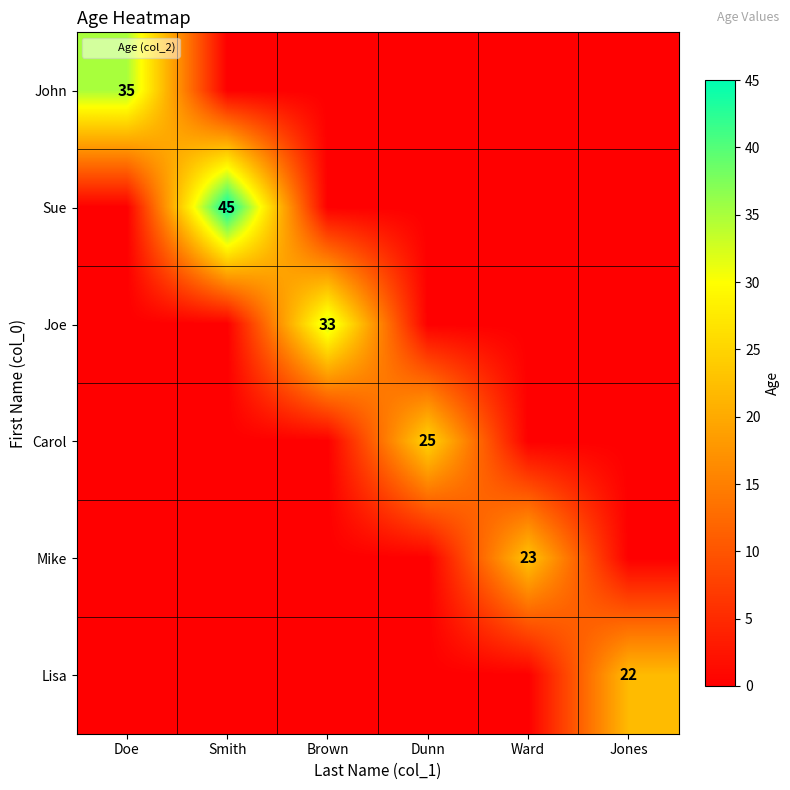

At which label does Lisa reach its minimum?

Doe